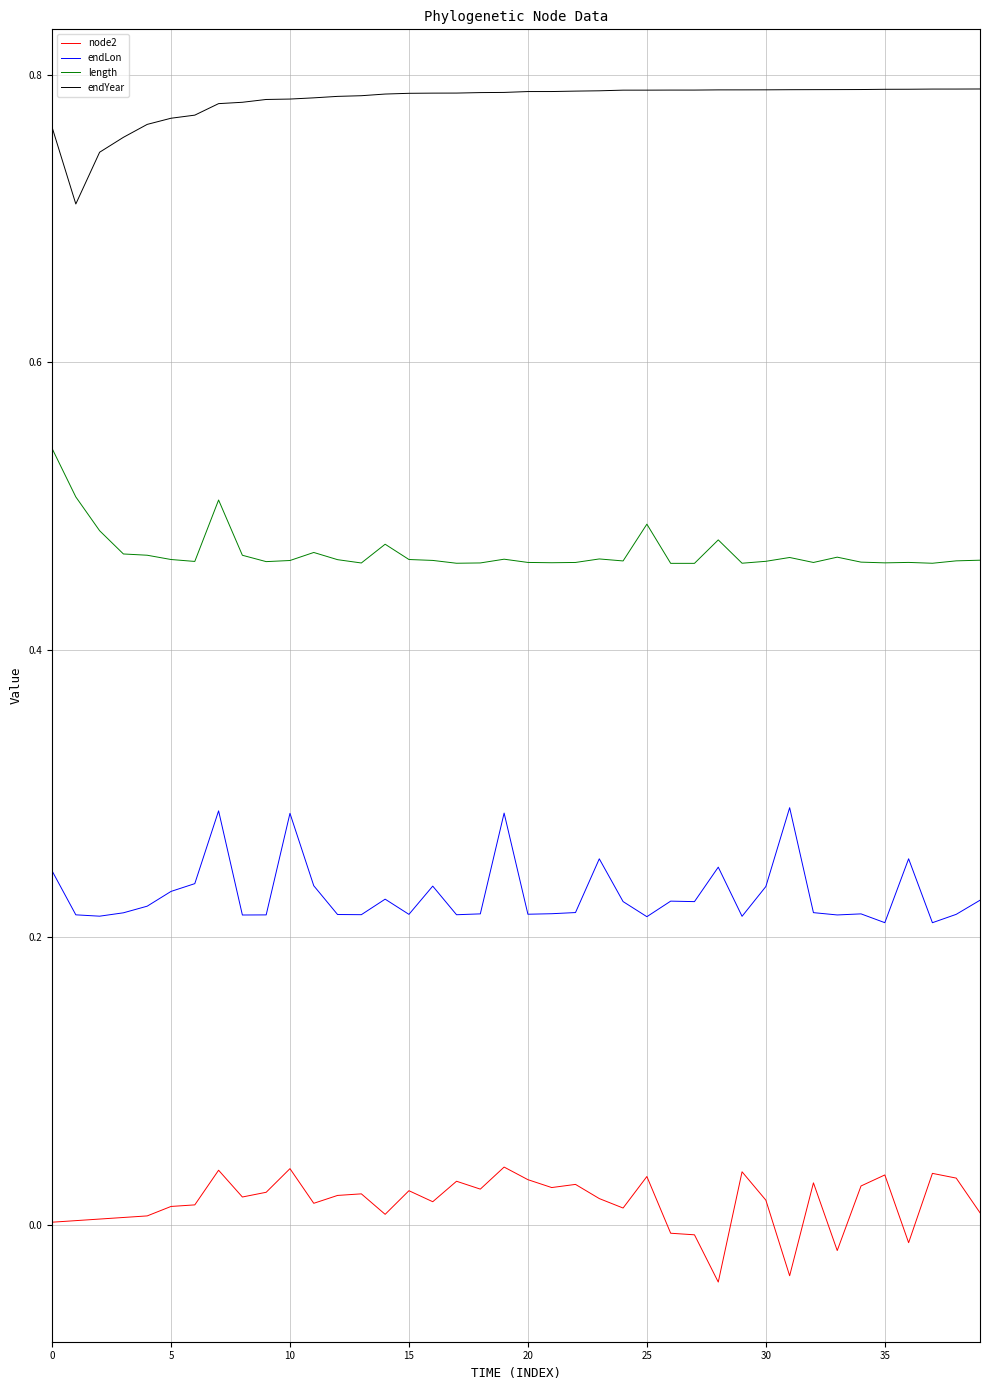

How many lines are shown in the chart?

4